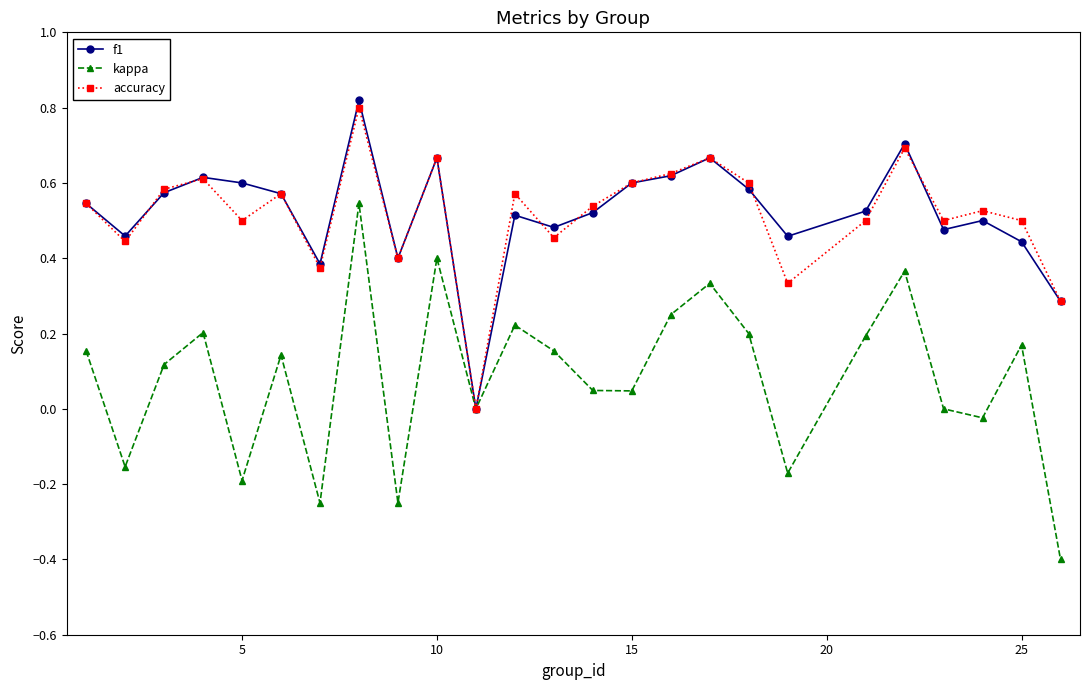

Which series has the largest range (max minus min)?

kappa